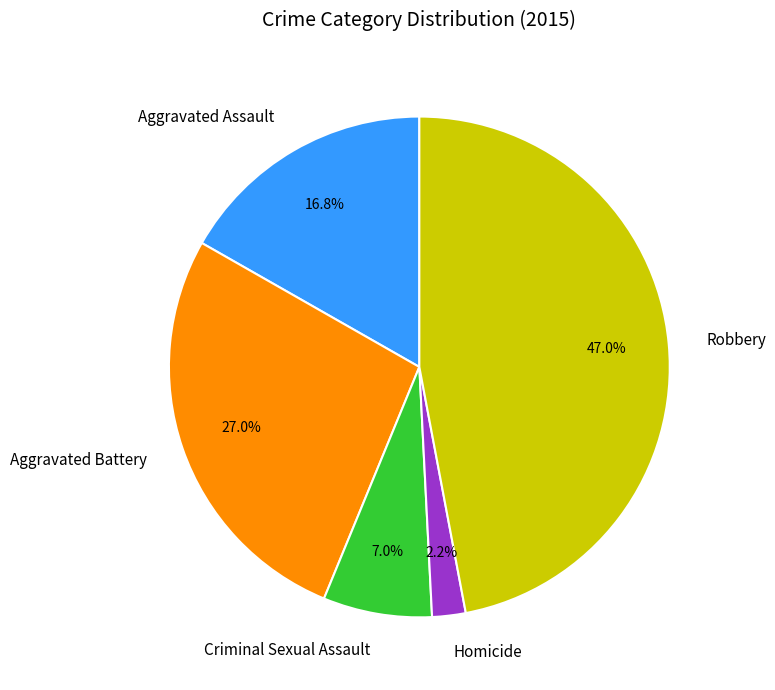

To the nearest percent, what percentage of the pie is Aggravated Assault?

17%